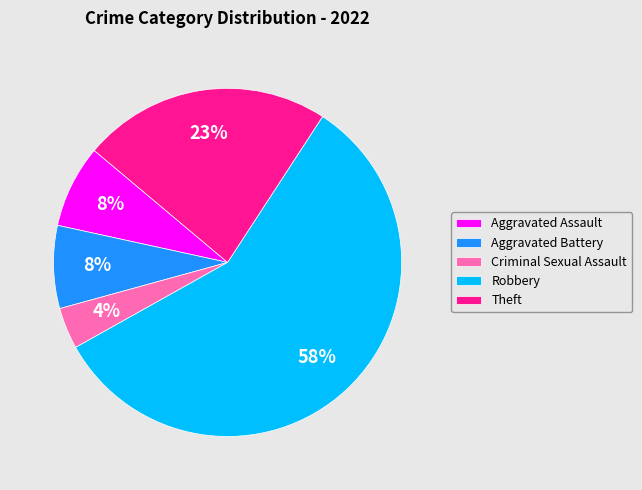

What is the smallest slice in the pie chart?

Criminal Sexual Assault